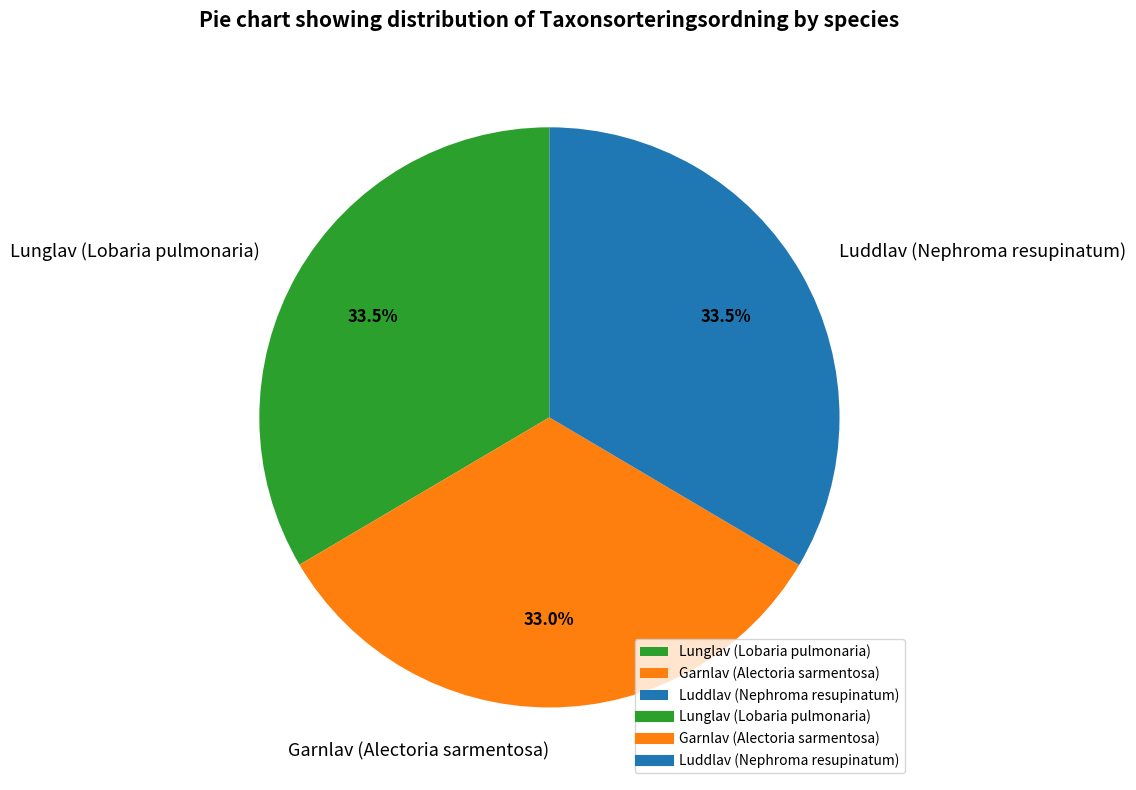

Do Lunglav (Lobaria pulmonaria) and Luddlav (Nephroma resupinatum) together represent more than half of the pie?

Yes